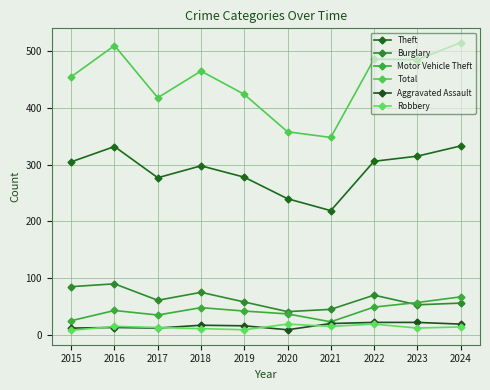

Where is the first local maximum for Theft?

2016